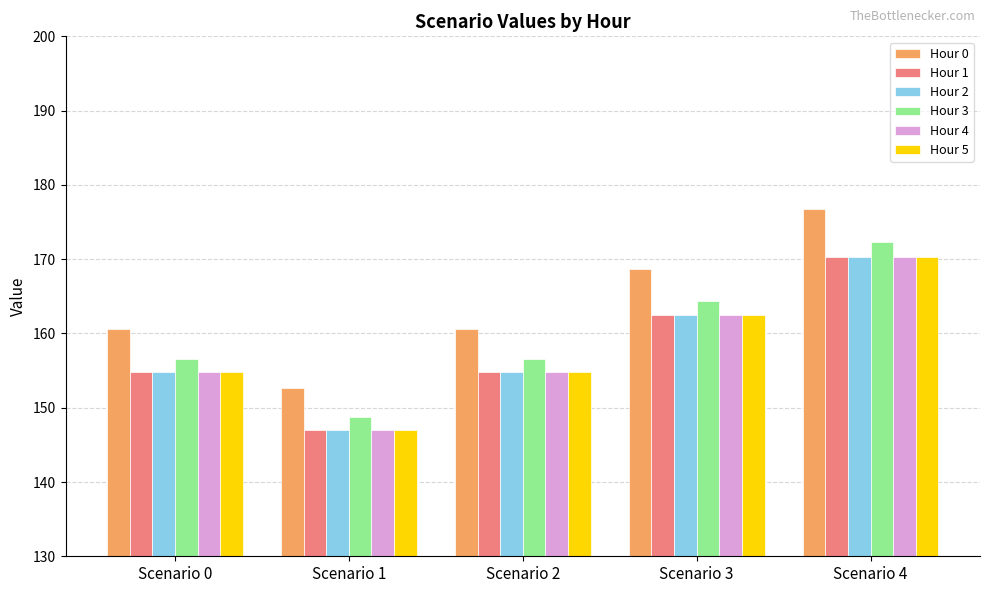

How many groups of bars are there?

5